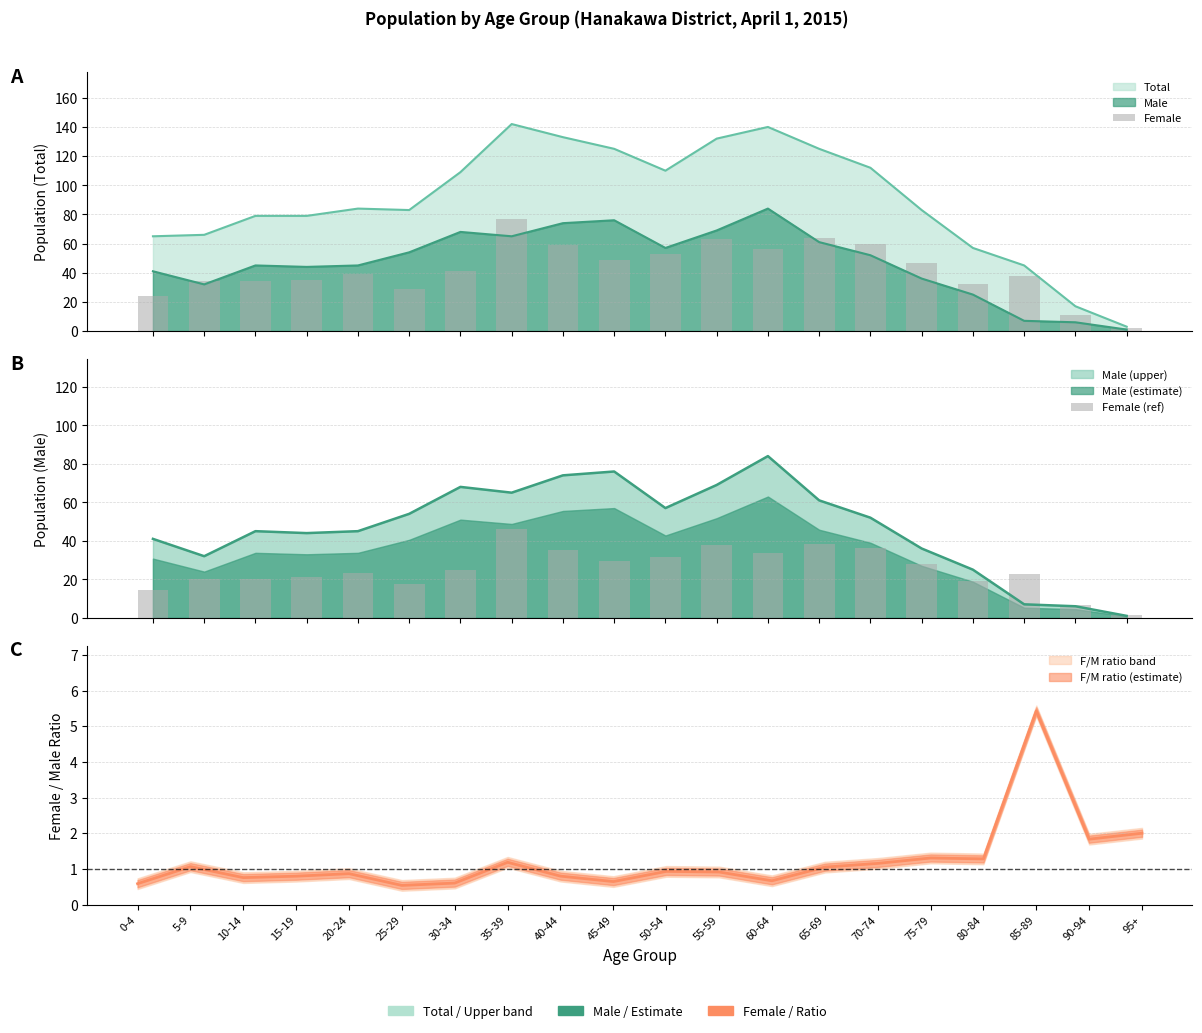

What is the approximate value of Female at 40-44?

59.0